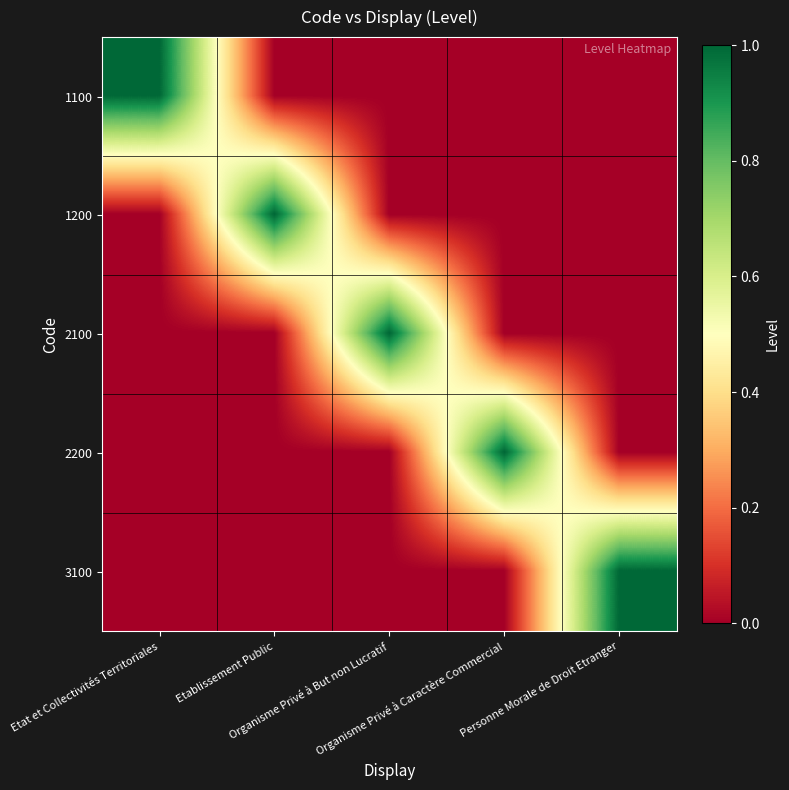

List the series in order of their peak value, highest first.

1100, 1200, 2100, 2200, 3100